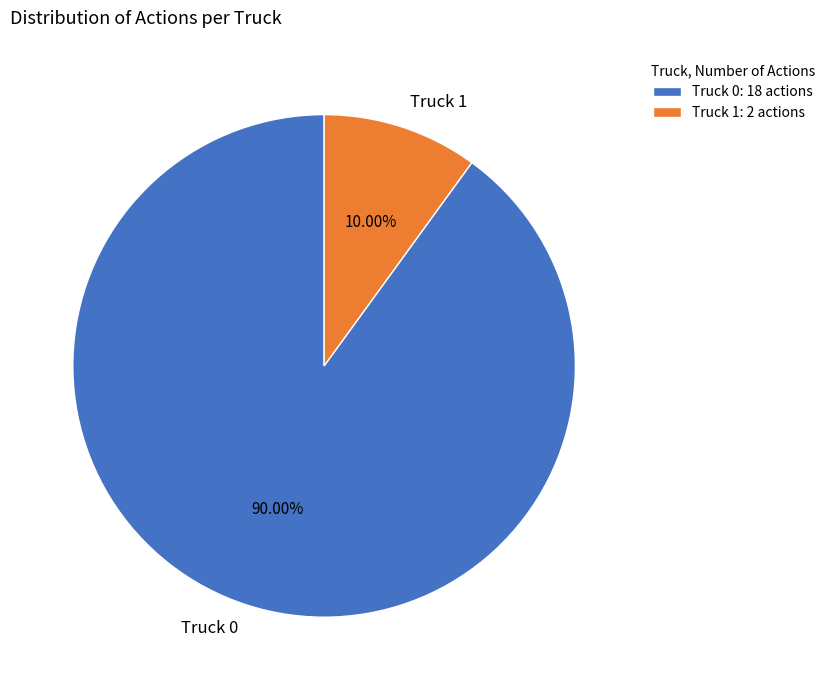

To the nearest percent, what percentage of the pie is Truck 0?

90%